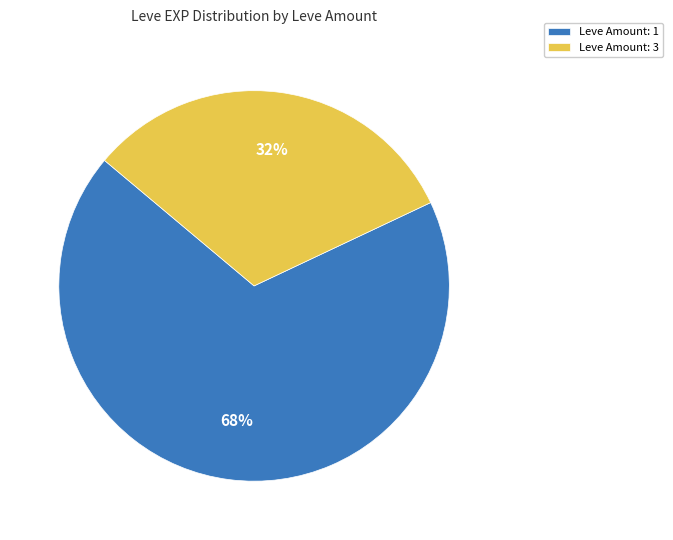

The Leve Amount: 1 slice represents 55% of the pie. True or false?

False